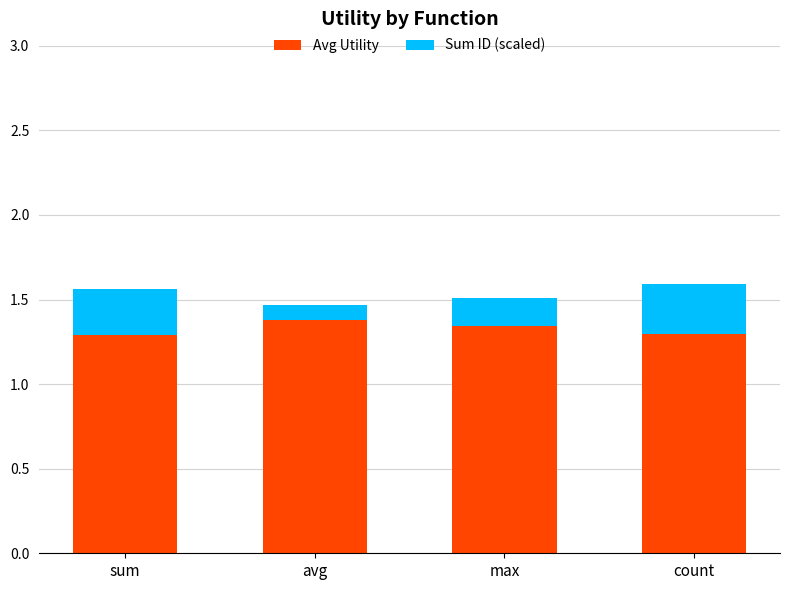

Is it true that Avg Utility equals 2.2 at count?

False